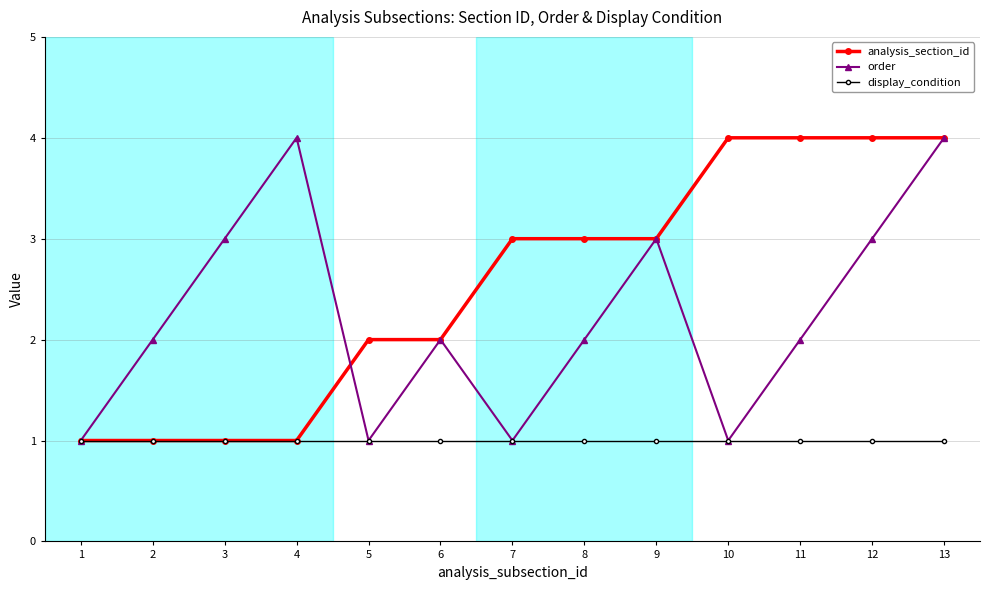

The value of order at 13 is 3. True or false?

False